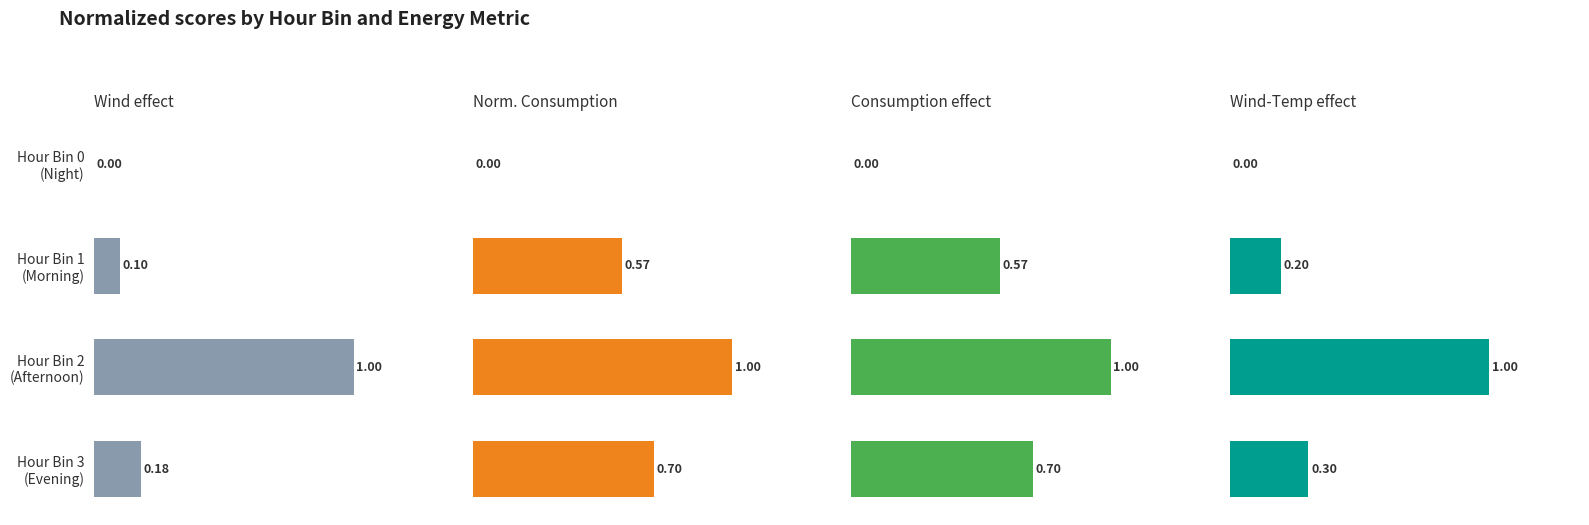

Are the bars horizontal?

Yes